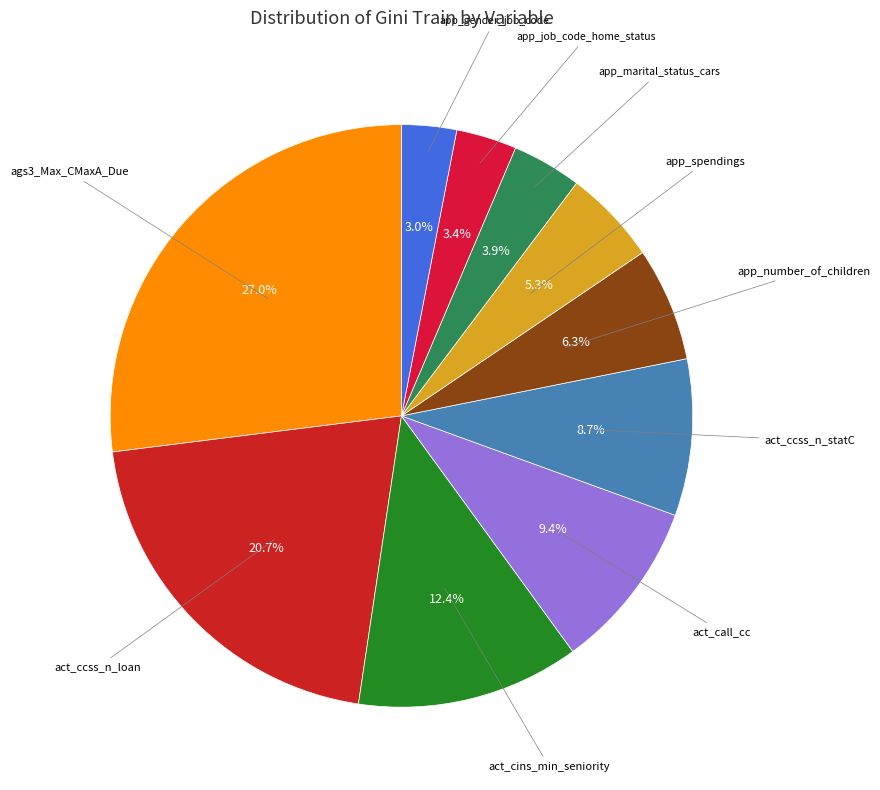

What is the smallest slice in the pie chart?

app_gender_job_code